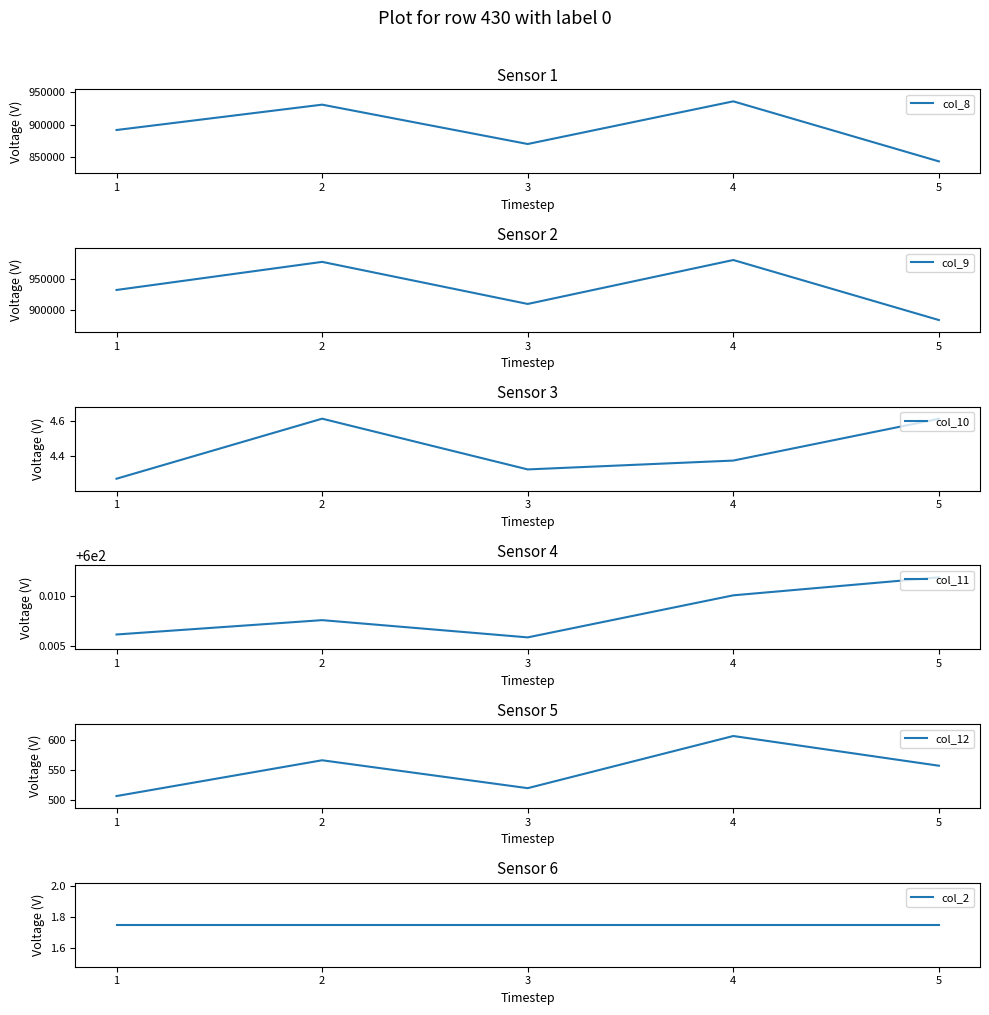

The col_8 series shows 356366.8 at 5. True or false?

False